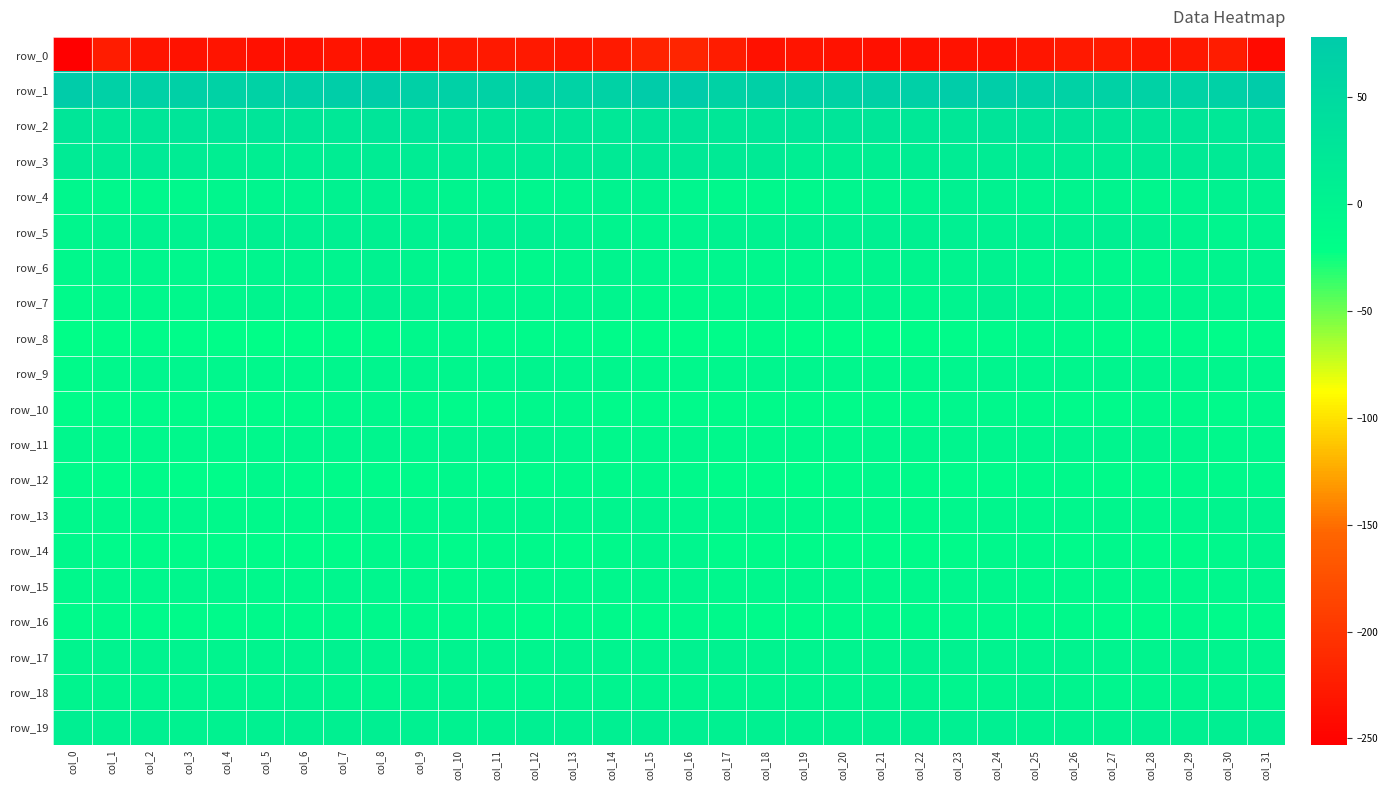

What is the sum of the row_4 values at col_13 and col_14?

-0.8